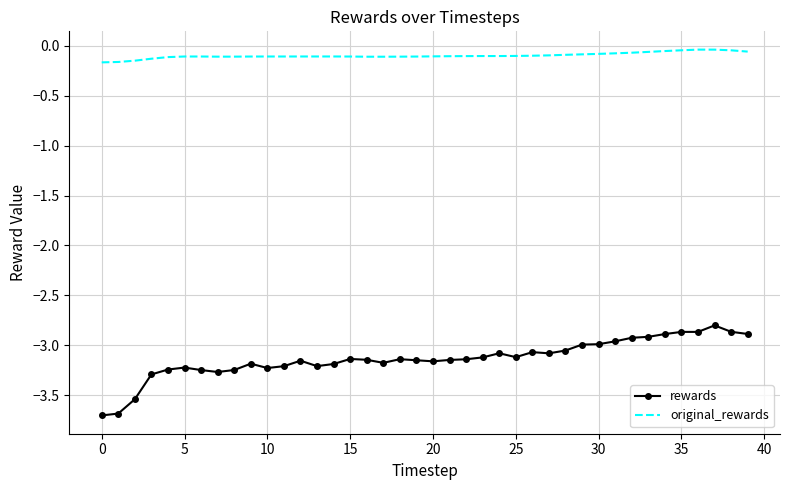

What is the sum of all original_rewards values?

-3.9